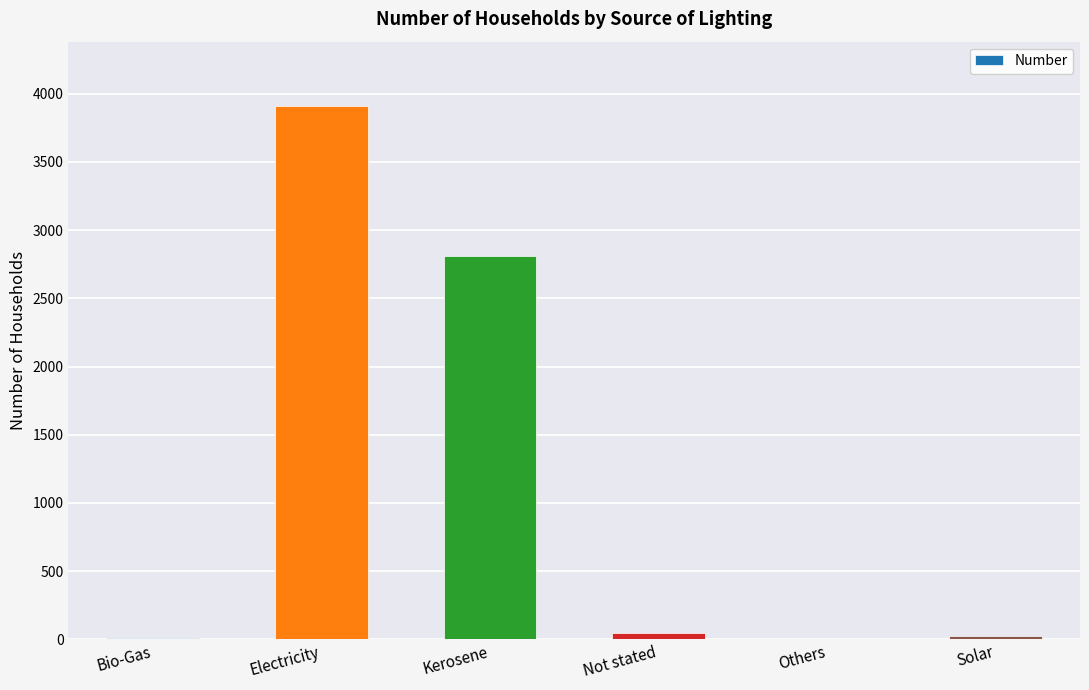

Which label corresponds to the largest value in the chart?

Electricity